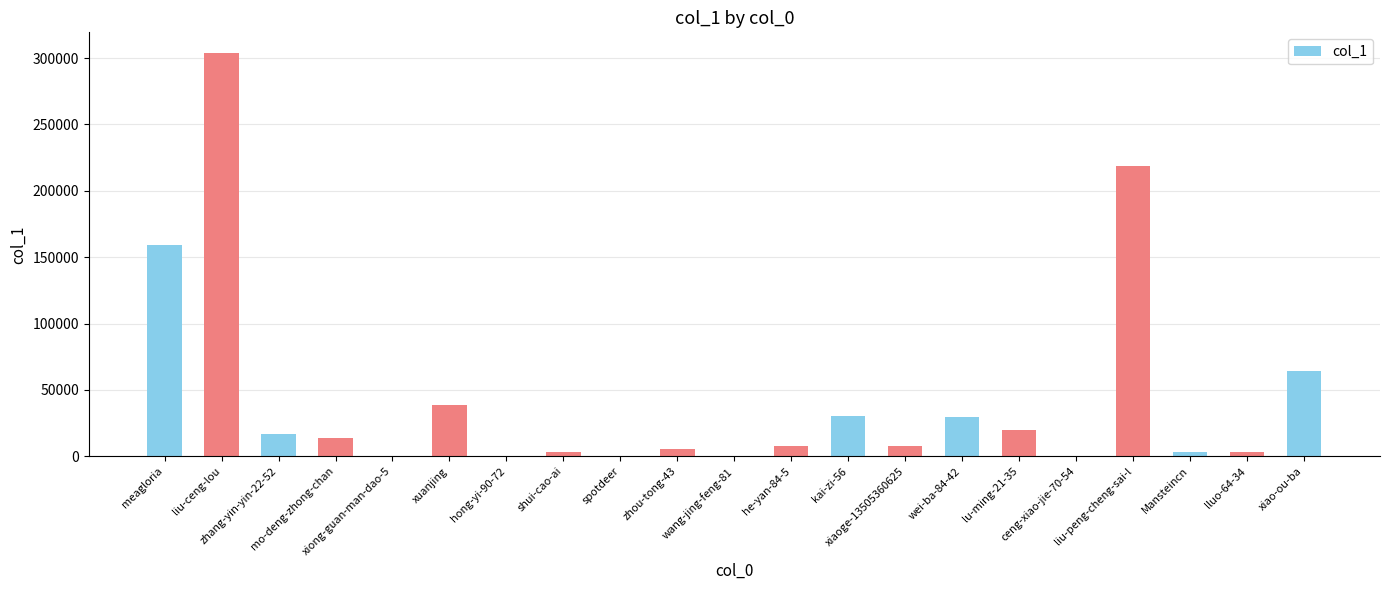

What is the average value?

44121